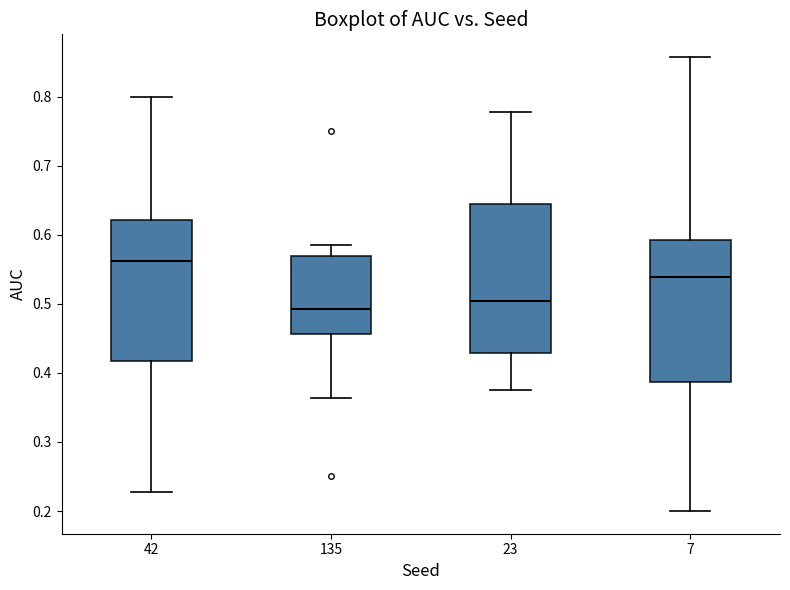

Reading left to right, read every box against the y-axis: the position of its median line, the range the box covers, and the ends of its whiskers. The values are not printed on the chart, so give them approximately, as read against the axis.

42: median 0.56, box 0.42 to 0.62, whiskers 0.23 to 0.80
135: median 0.49, box 0.46 to 0.57, whiskers 0.36 to 0.59
23: median 0.50, box 0.43 to 0.64, whiskers 0.38 to 0.78
7: median 0.54, box 0.39 to 0.59, whiskers 0.20 to 0.86